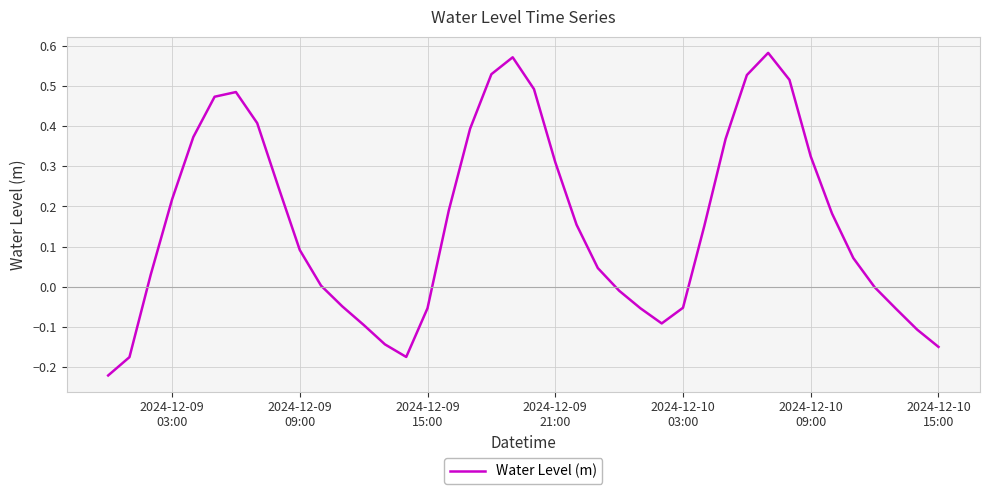

What is the sum of all values?

6.3